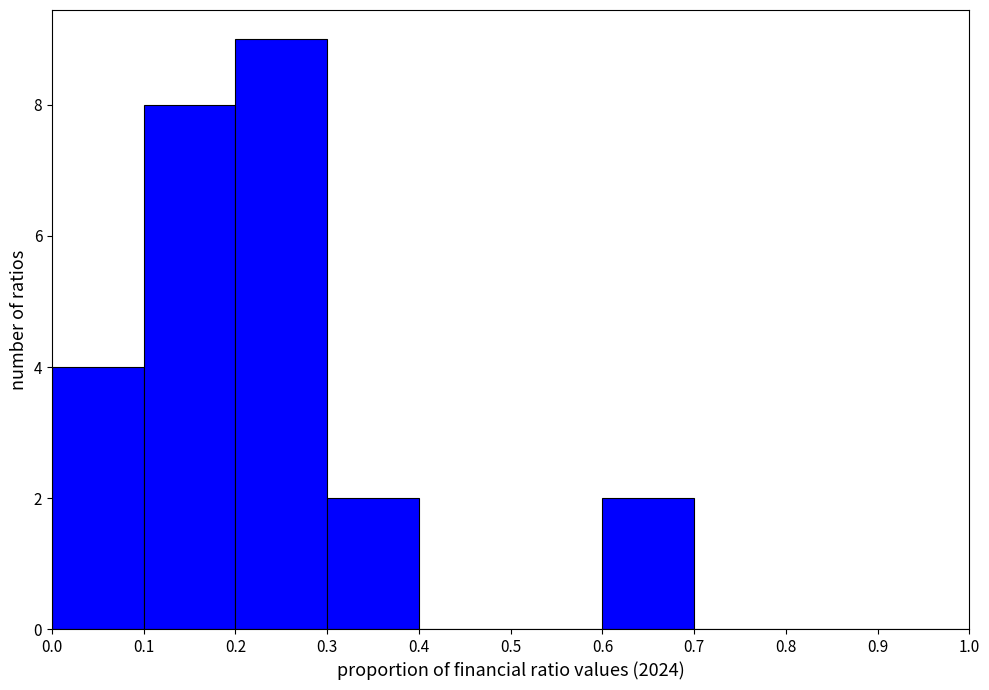

Reading left to right, list every bar in this chart as the range it spans on the x-axis followed by its height. The values are not printed on the chart, so give them approximately, as read against the axis.

0.0 to 0.1: 4
0.1 to 0.2: 8
0.2 to 0.3: 9
0.3 to 0.4: 2
0.4 to 0.5: 0
0.5 to 0.6: 0
0.6 to 0.7: 2
0.7 to 0.8: 0
0.8 to 0.9: 0
0.9 to 1.0: 0